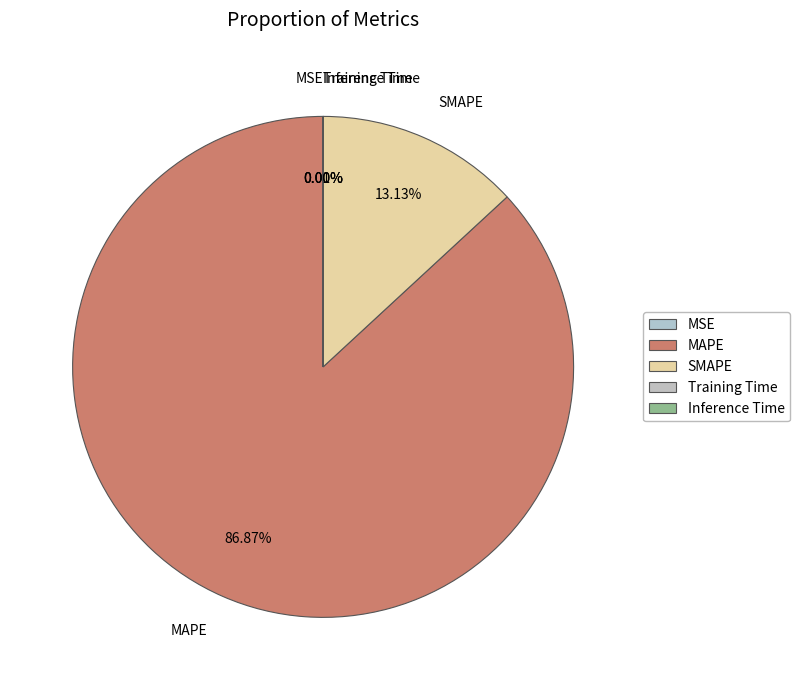

To the nearest percent, what portion does SMAPE represent?

13%